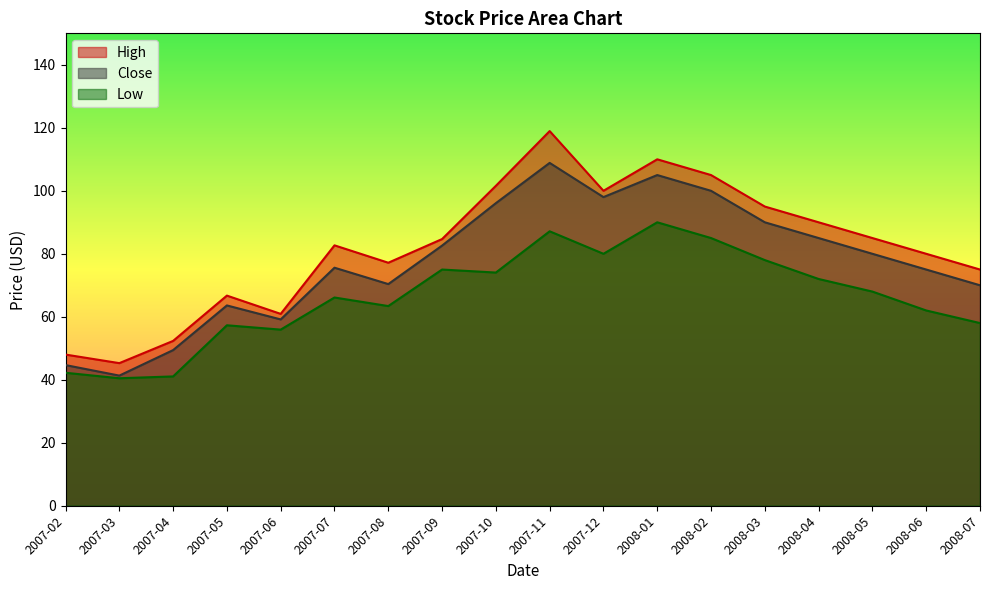

Which category has the highest value in the High series?

2007-11